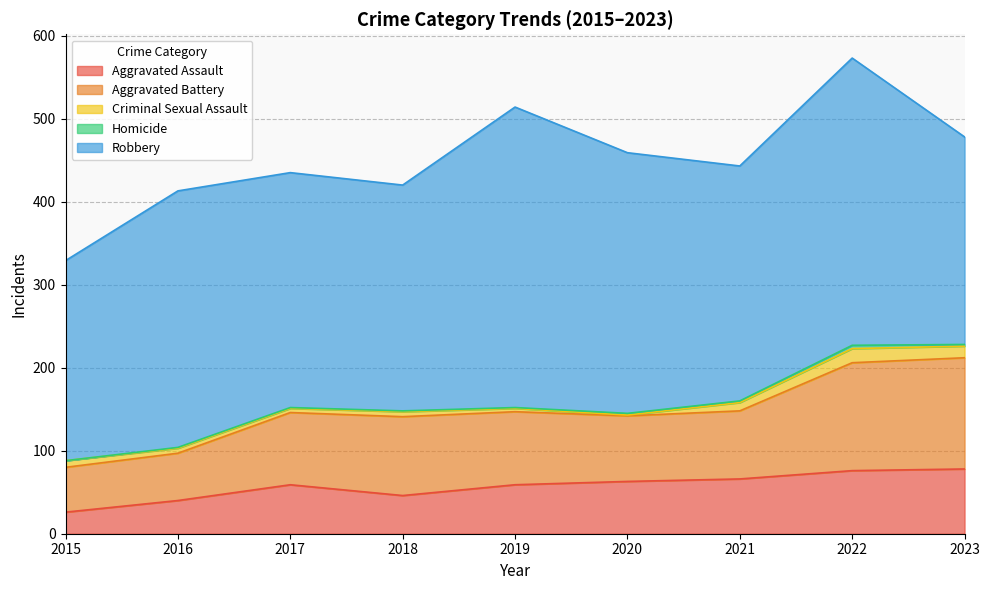

List the series in order of their peak value, lowest first.

Homicide, Criminal Sexual Assault, Aggravated Assault, Aggravated Battery, Robbery